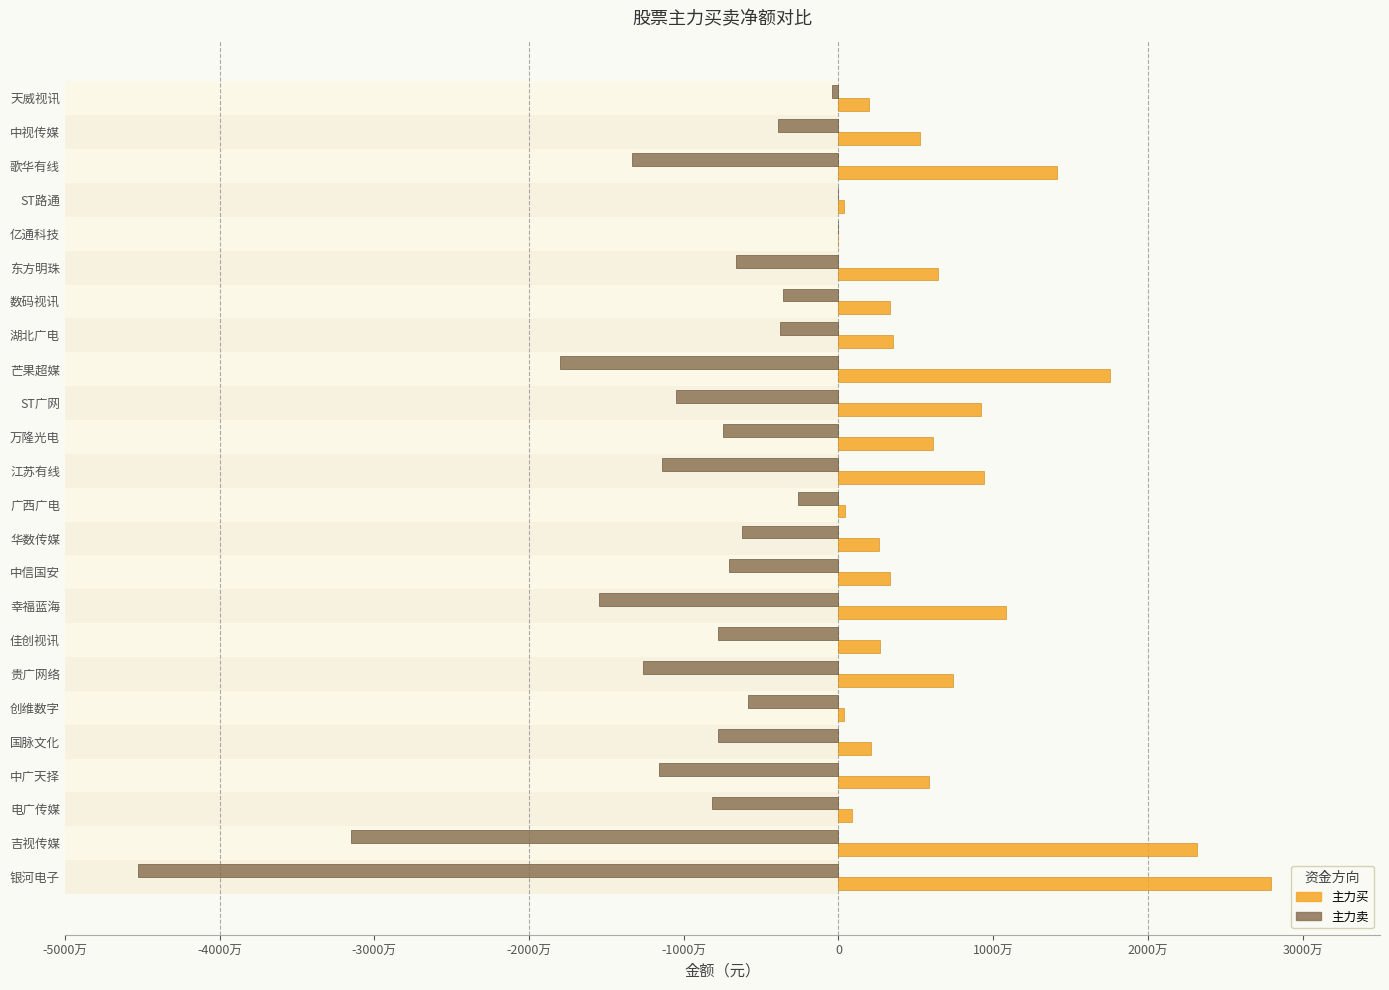

What is the maximum value shown in the chart?

27958252